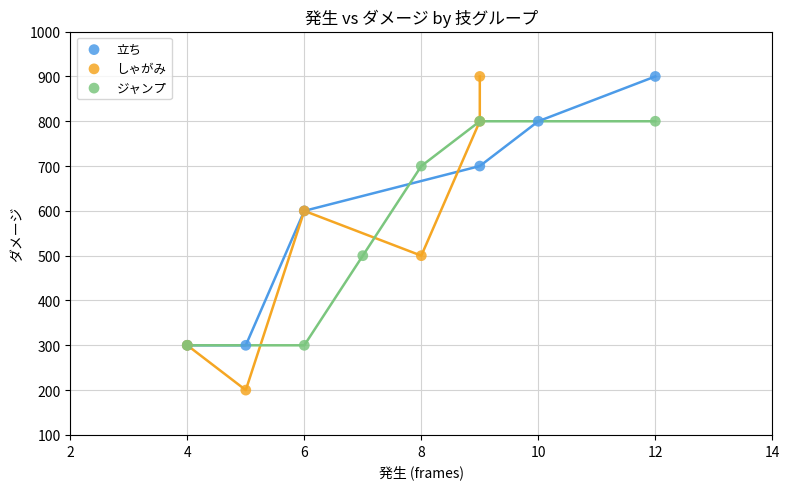

Which series reaches the minimum Y coordinate?

しゃがみ